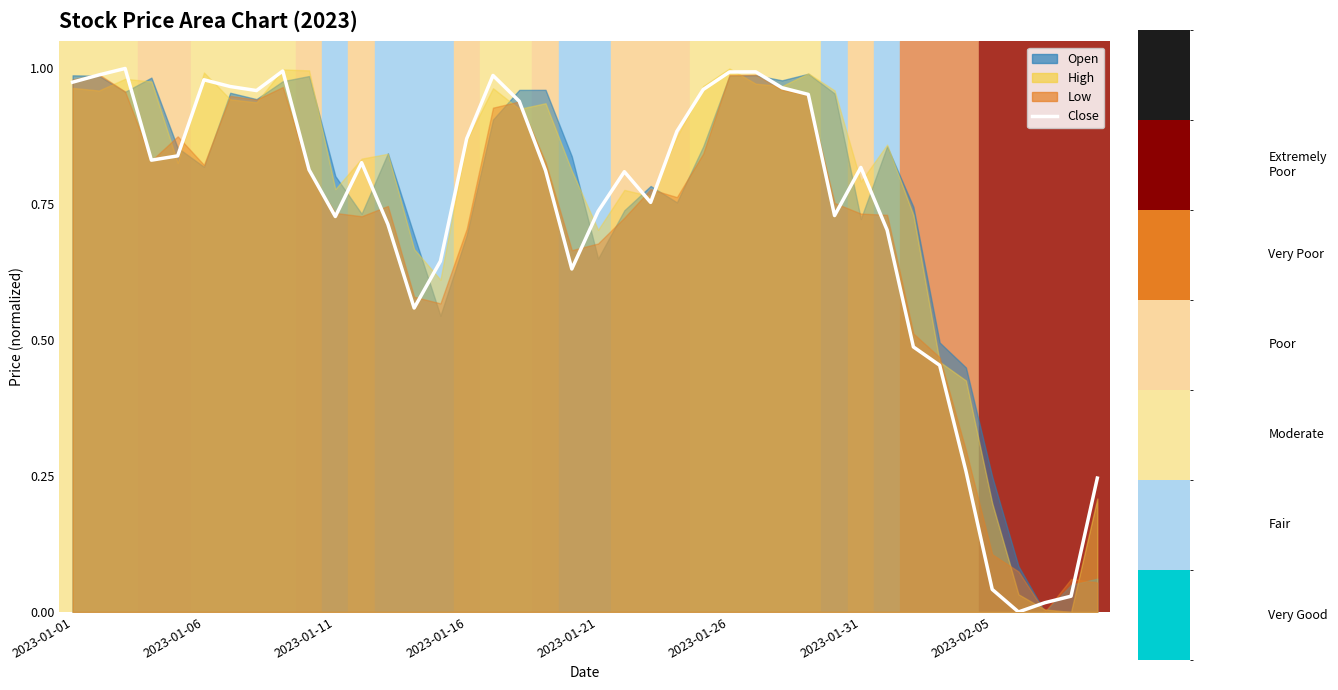

What is the value of the 4th point from the left?

0.8